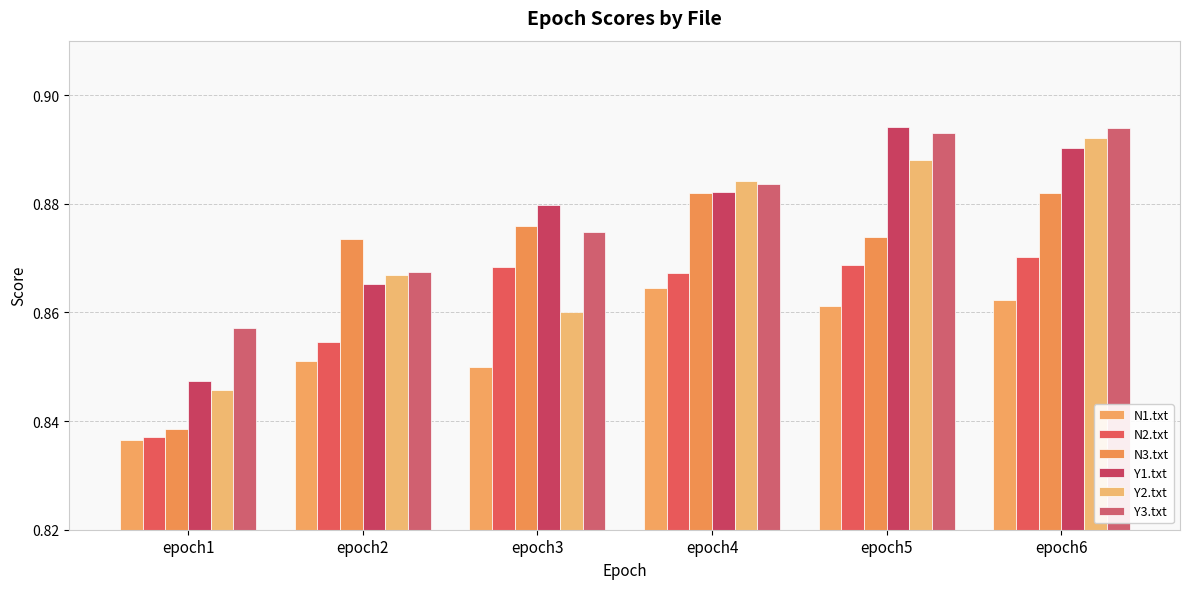

Are the bars grouped side by side (vs. stacked)?

Yes